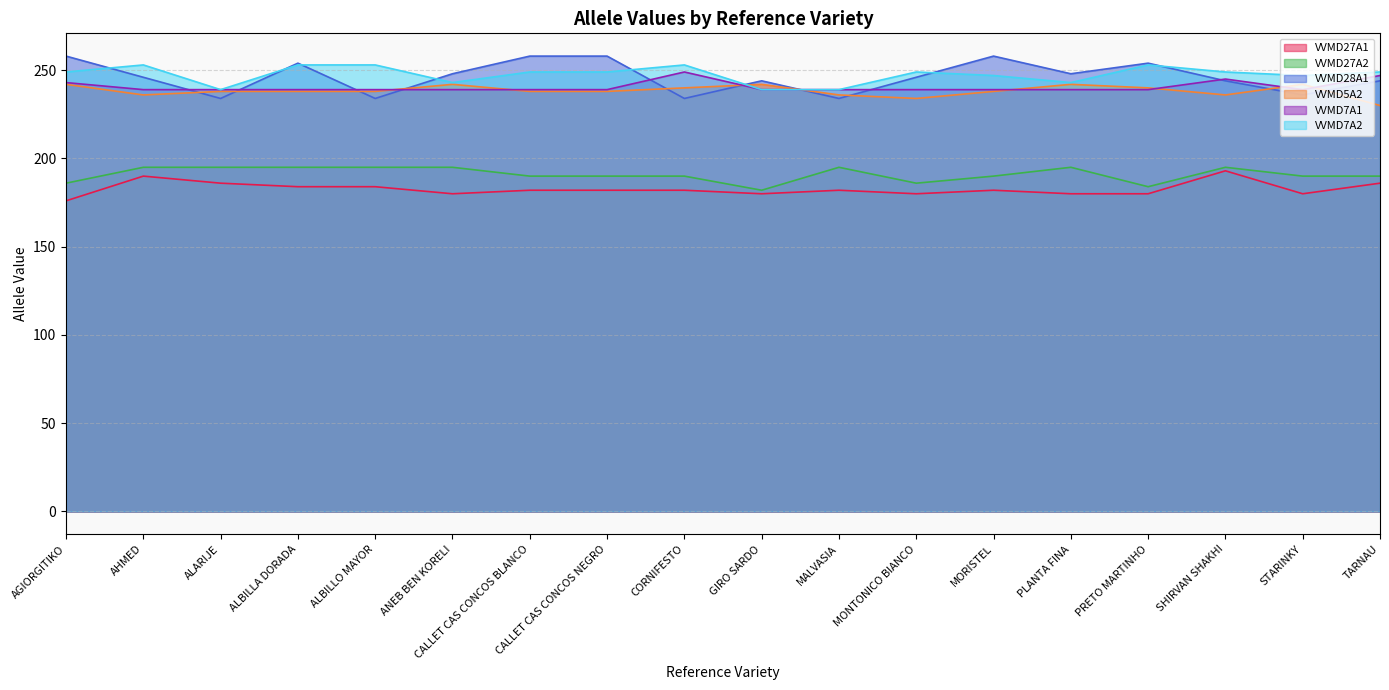

How many lines are shown in the chart?

6